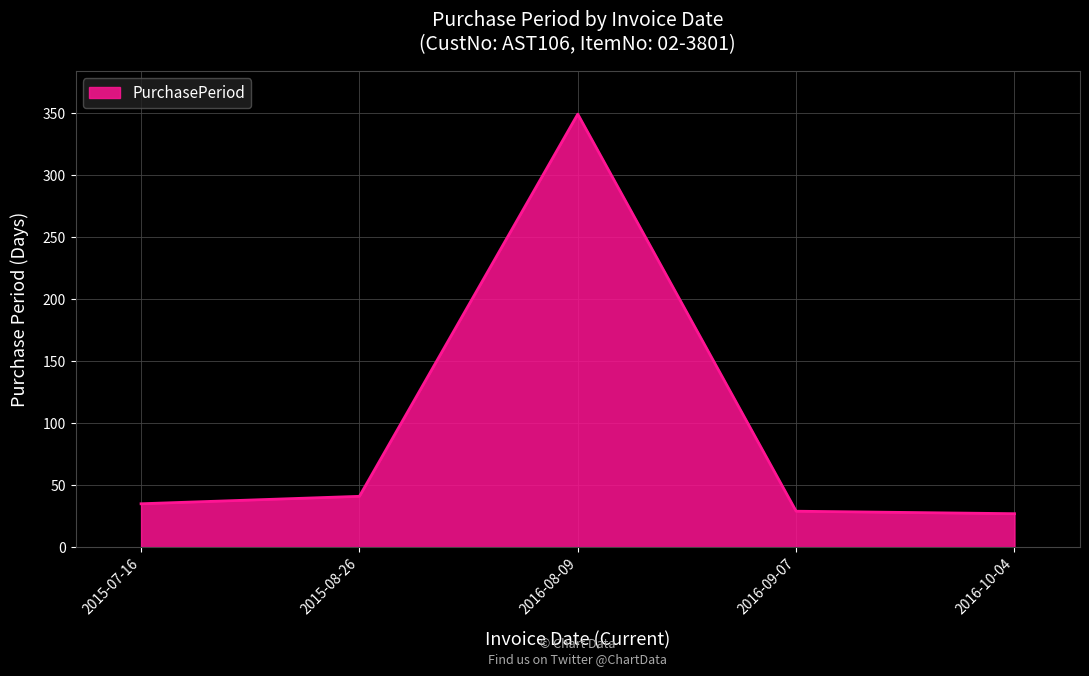

What is the greatest value displayed?

349